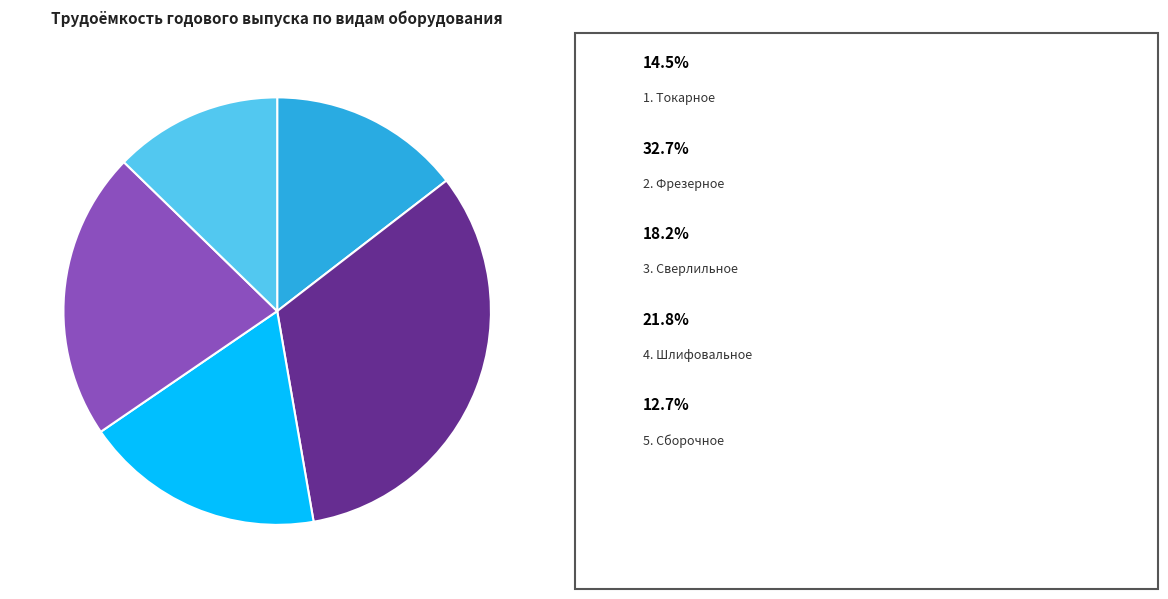

Does any single category account for the majority?

No